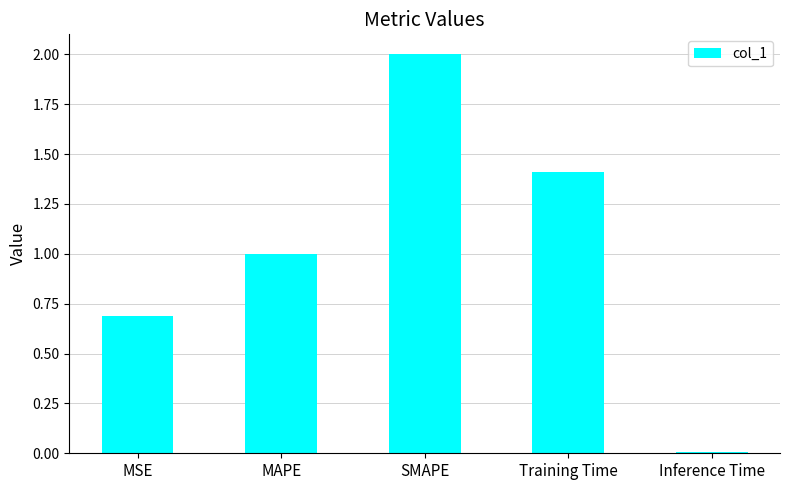

Count the number of values greater than 1.

3